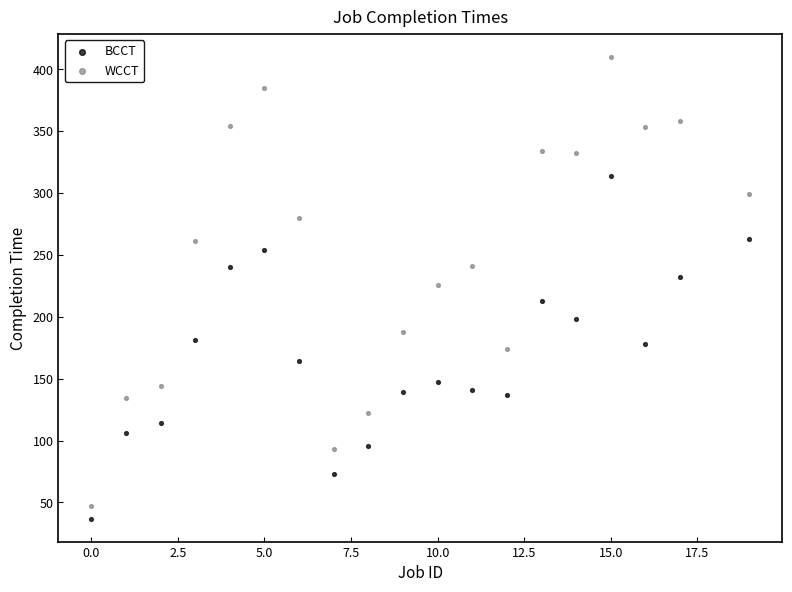

What is the X range (max minus min) for the scatter plot?

19